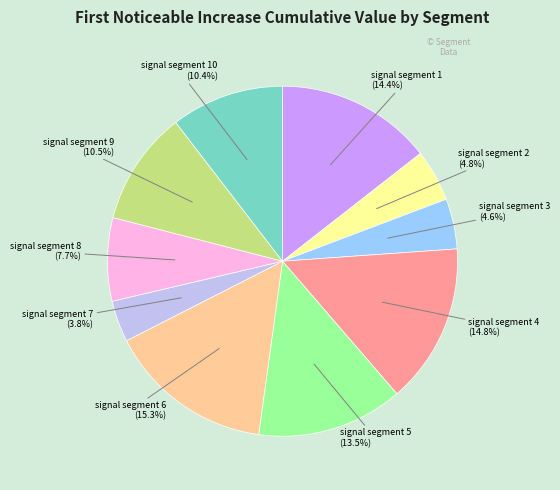

Between signal segment 3 and signal segment 10, which is larger?

signal segment 10